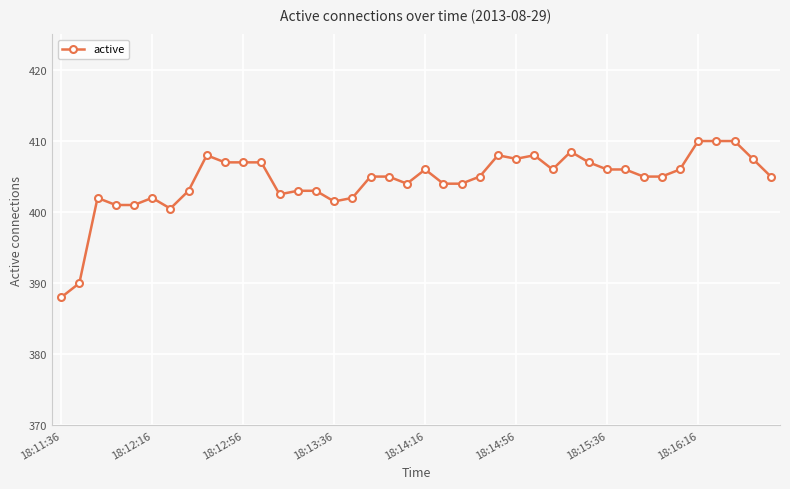

What is the difference between the second highest and minimum values?

22.0